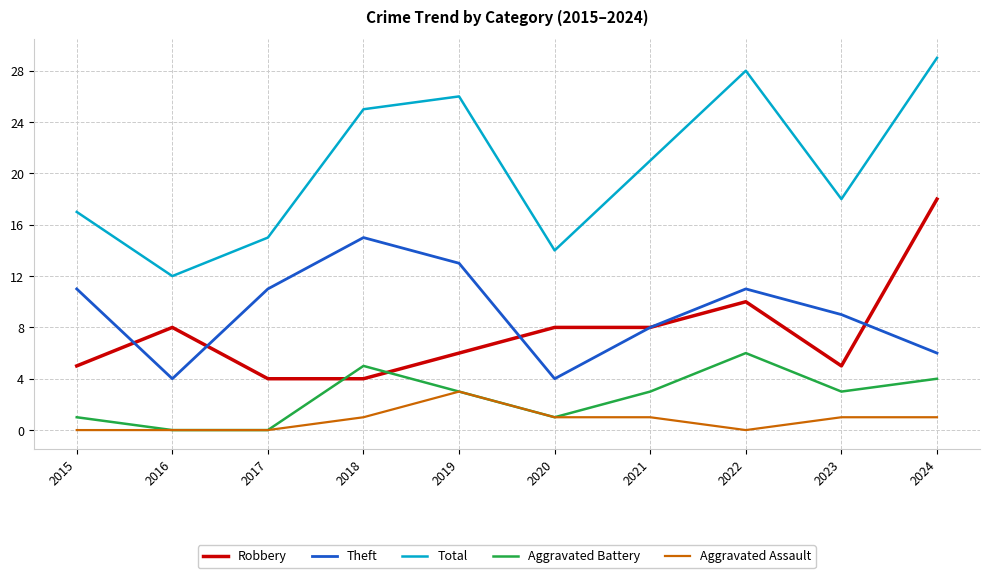

Between 2016 and 2017, which series saw the biggest shift?

Theft